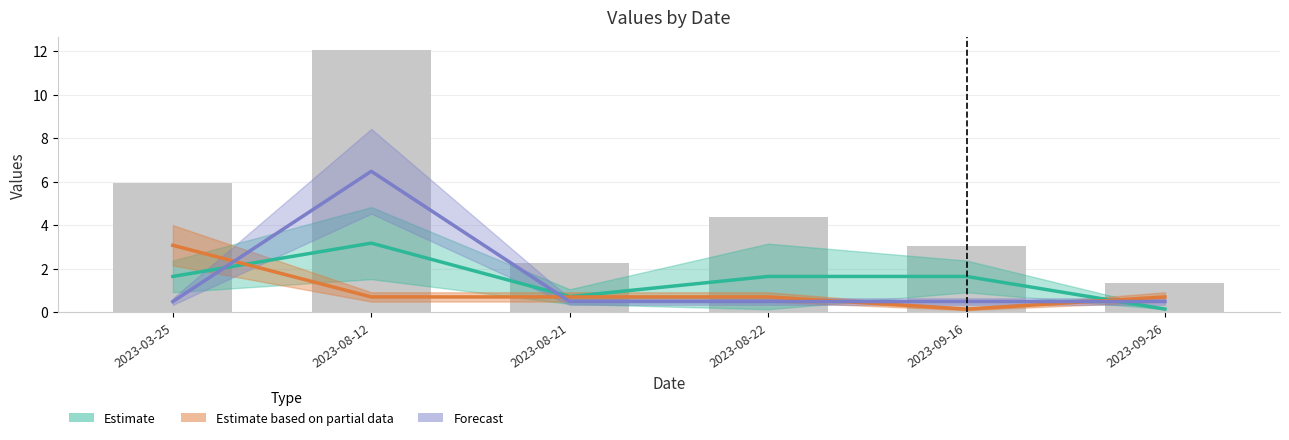

What is the difference between the maximum and minimum values in the Estimate (line) series?

3.0